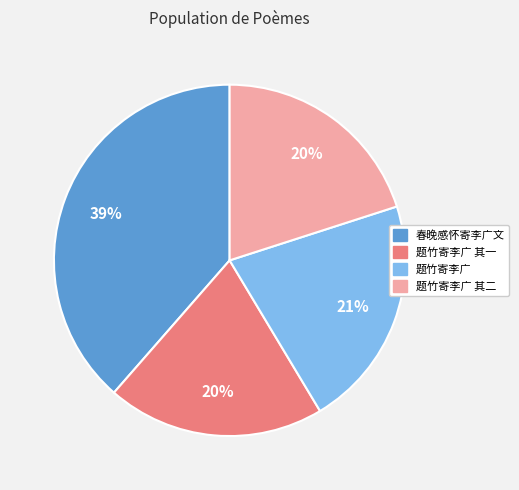

Is 题竹寄李广 the majority of the pie?

No